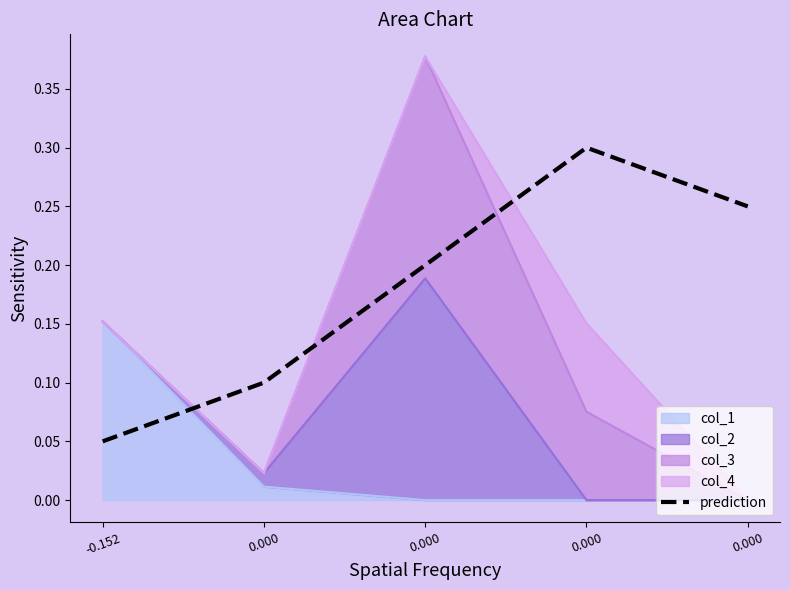

What is the change in value from 0.000 to 0.000?

+0.1